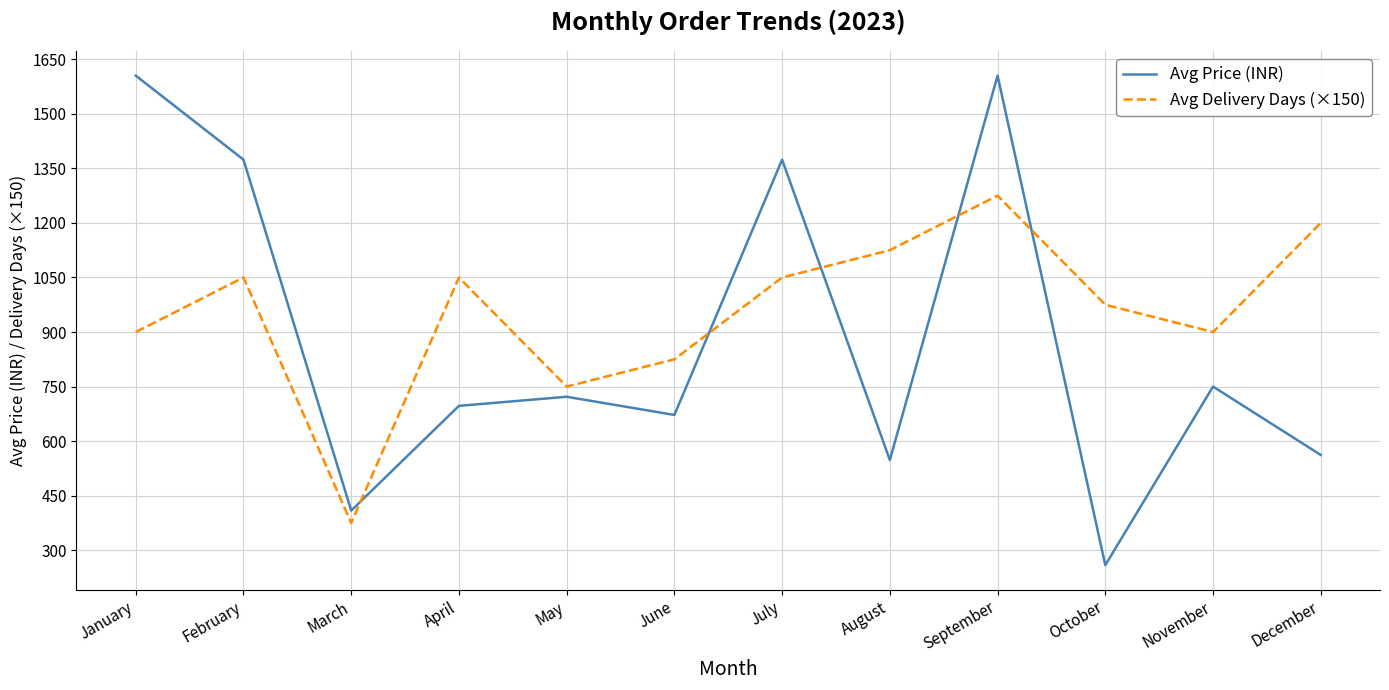

At which label does Avg Delivery Days (×150) reach its peak?

September